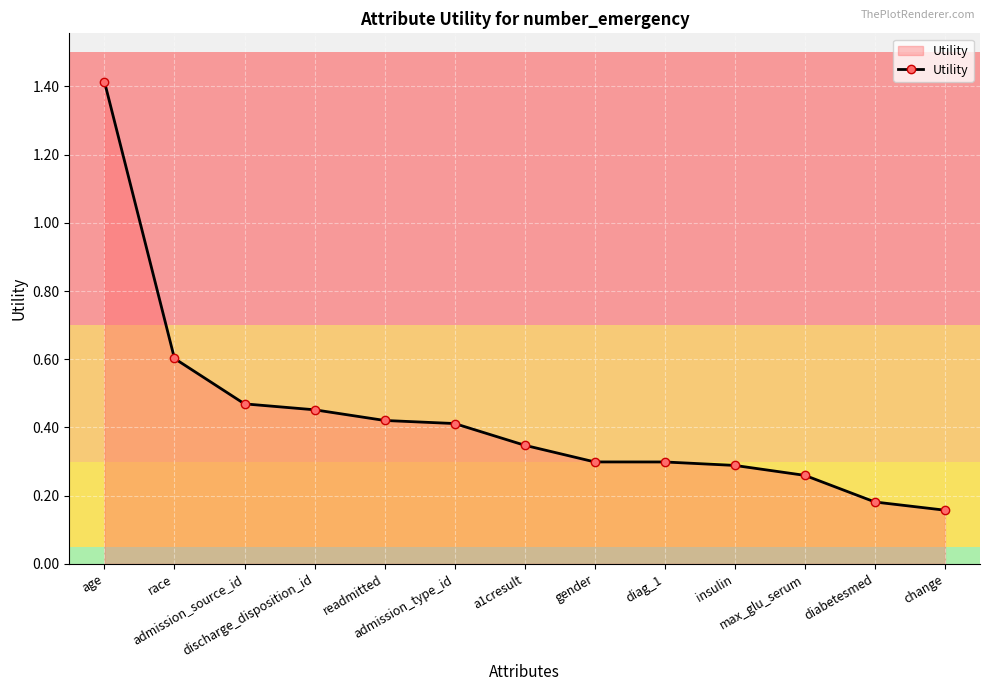

What is the greatest value displayed?

1.4